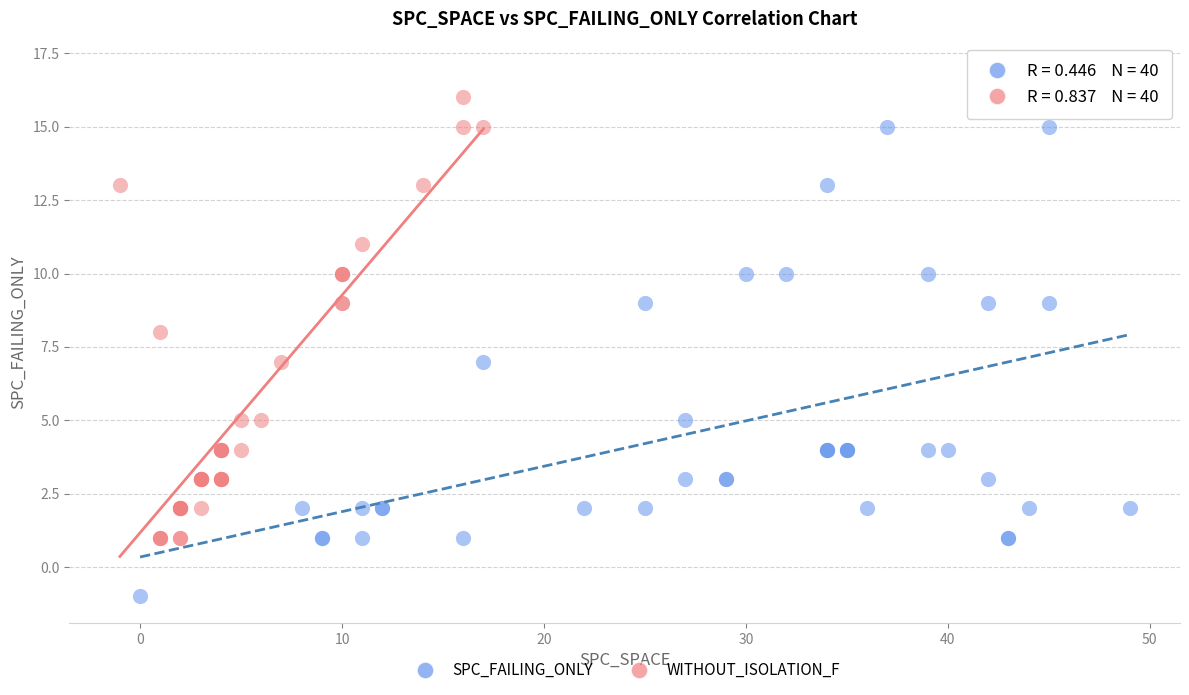

Which series has the widest spread of Y values?

SPC_FAILING_ONLY